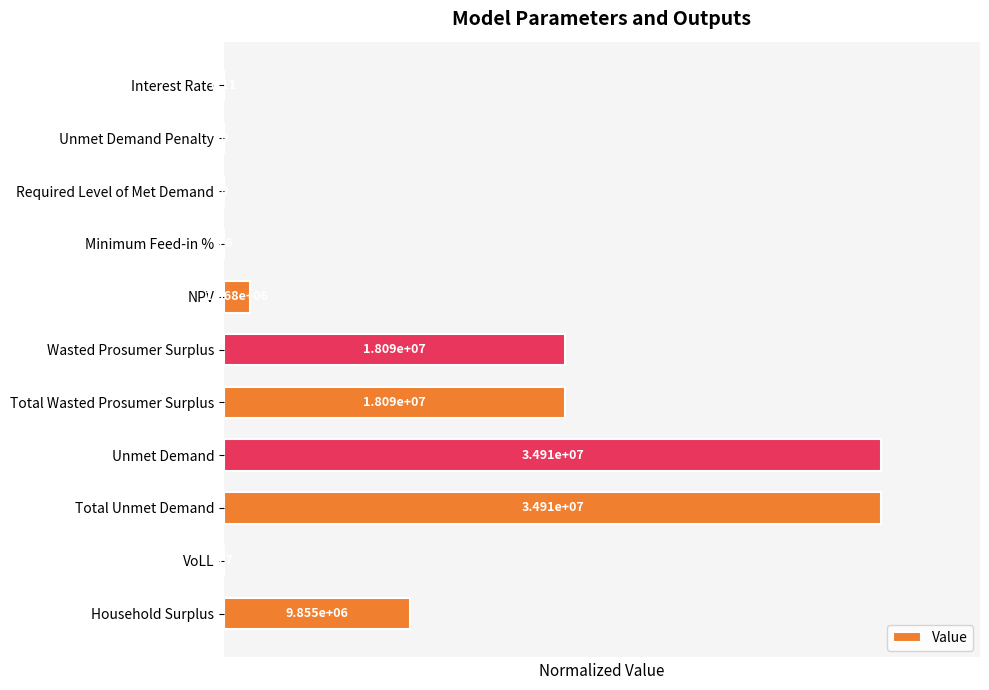

Rank the categories by value from lowest to highest.

1, 2, 0, 3, 9, 4, 10, 5, 6, 7, 8